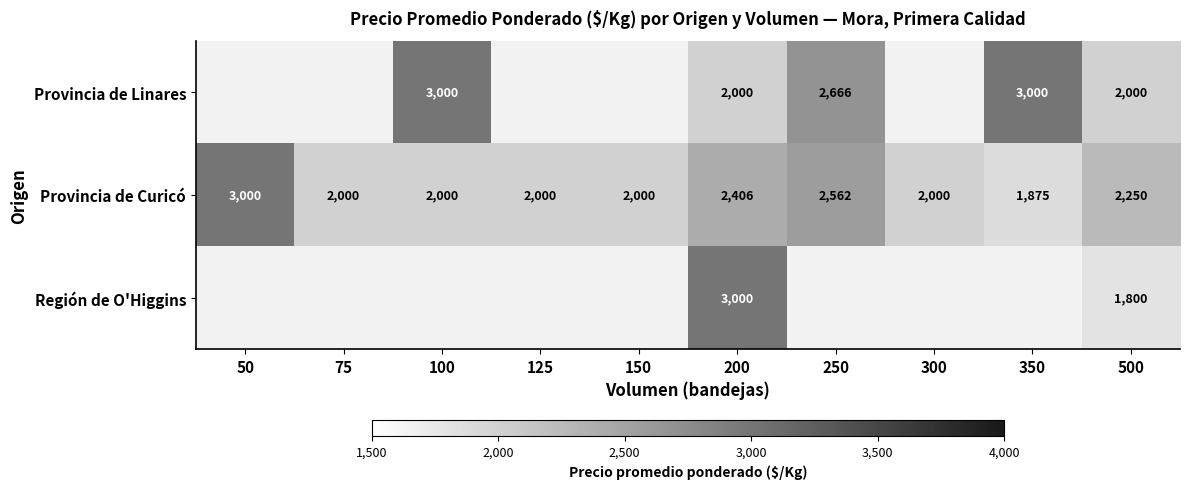

Where does the Provincia de Curicó series first go above 2000?

50